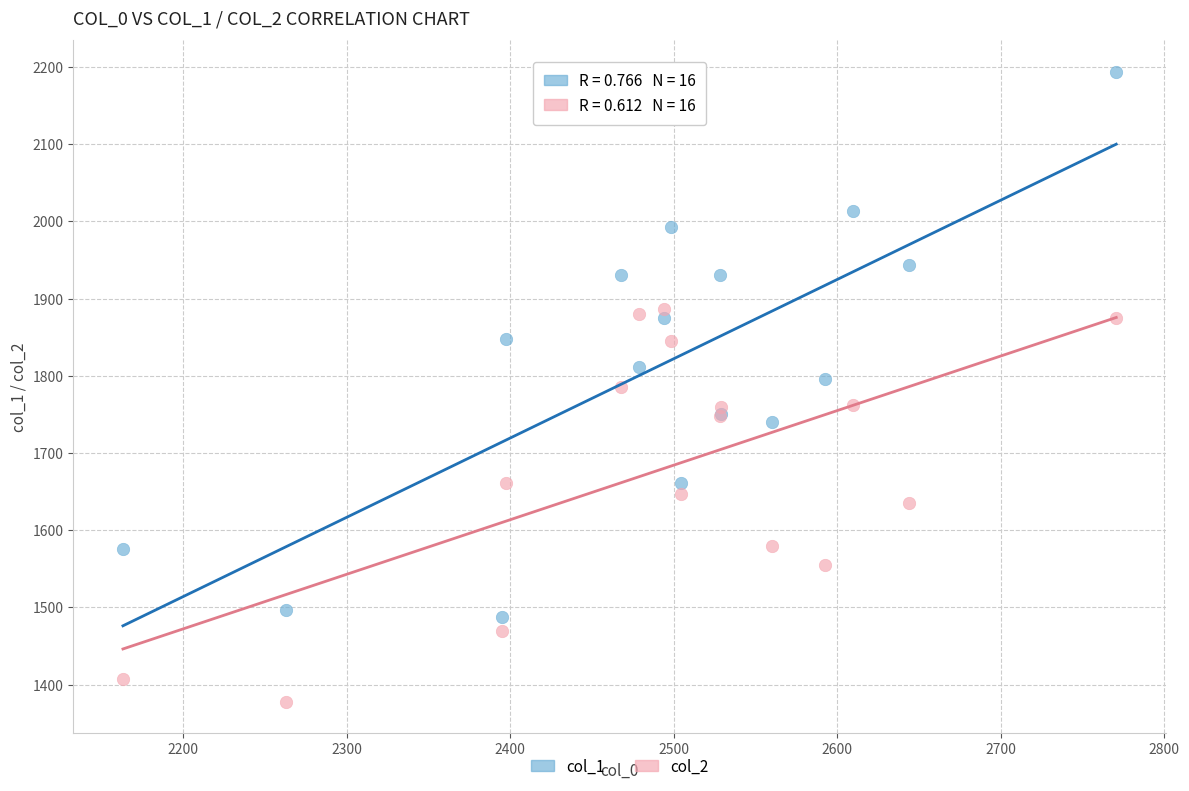

What is the X range (max minus min) for the scatter plot?

607.6